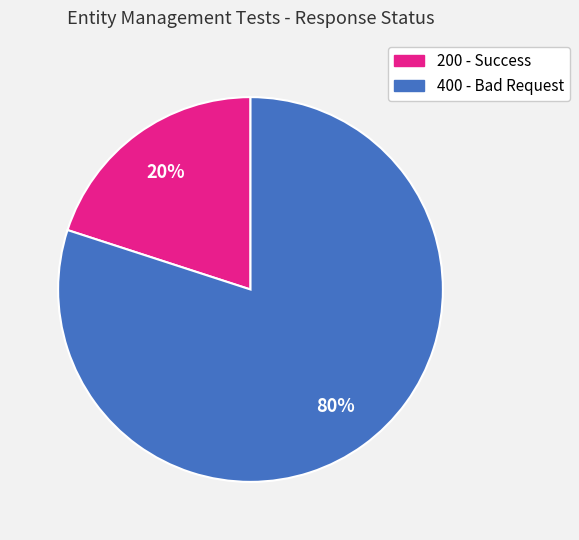

To the nearest percent, what is the difference between the largest and smallest slice percentages?

60%